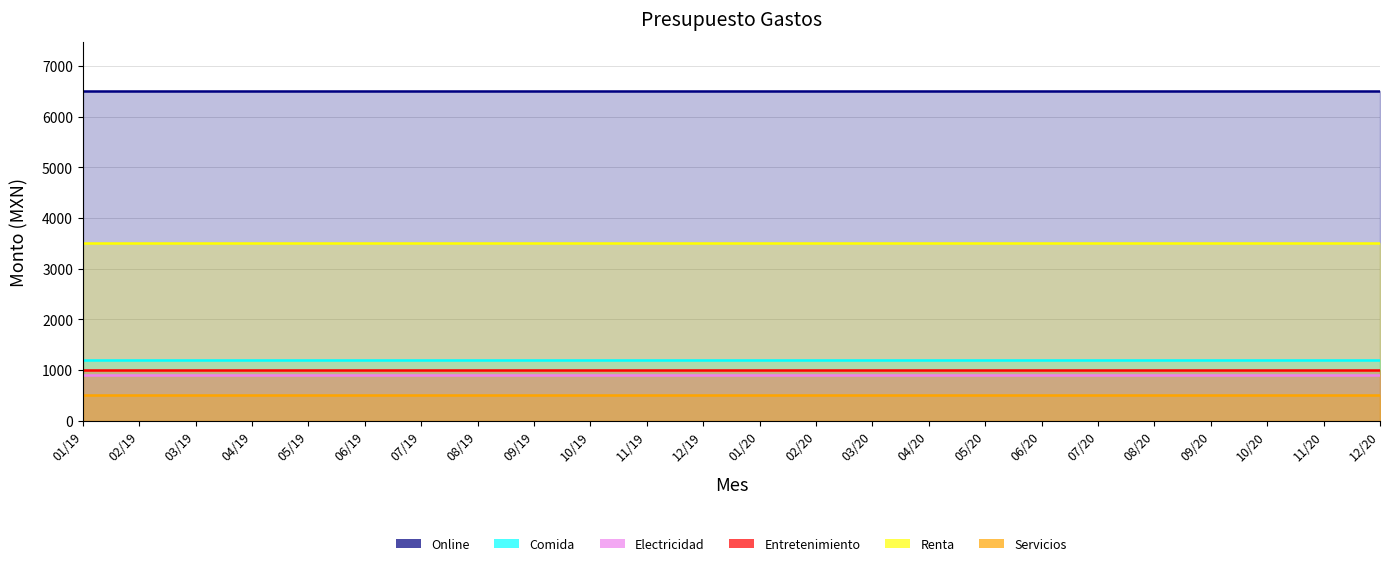

Which has a higher value, 01/20 or 11/19?

01/20